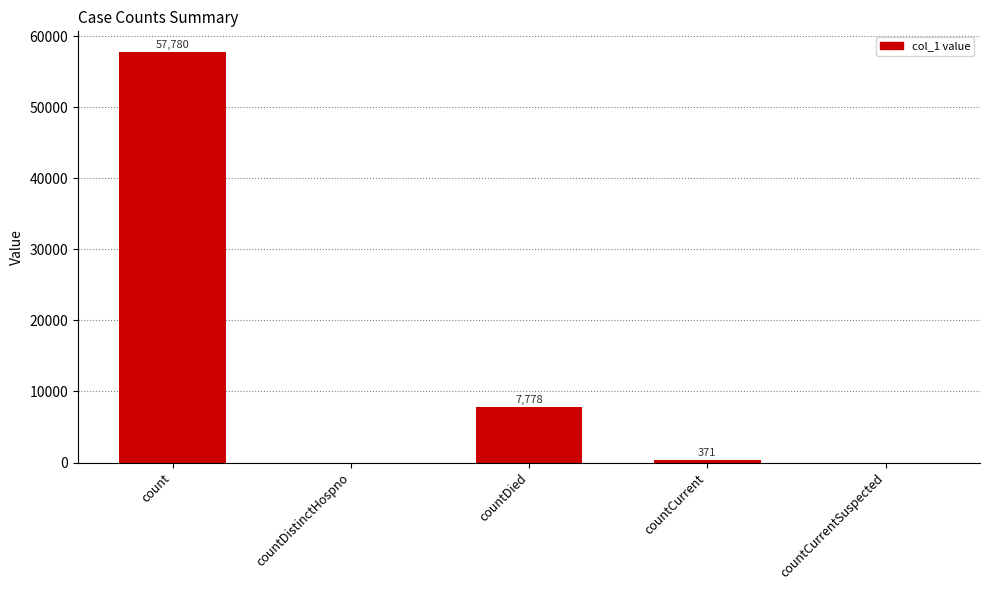

The chart shows a value of 57780 at count. True or false?

True